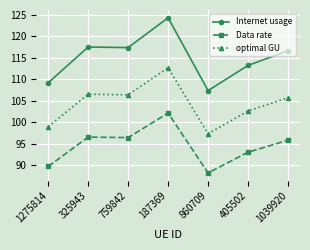

Does the chart display data point markers on the line(s)?

Yes